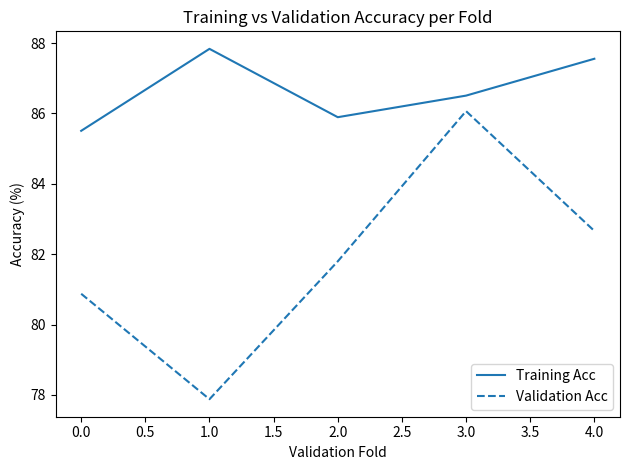

What is the difference between the maximum and second lowest values in the Training Acc series?

1.9